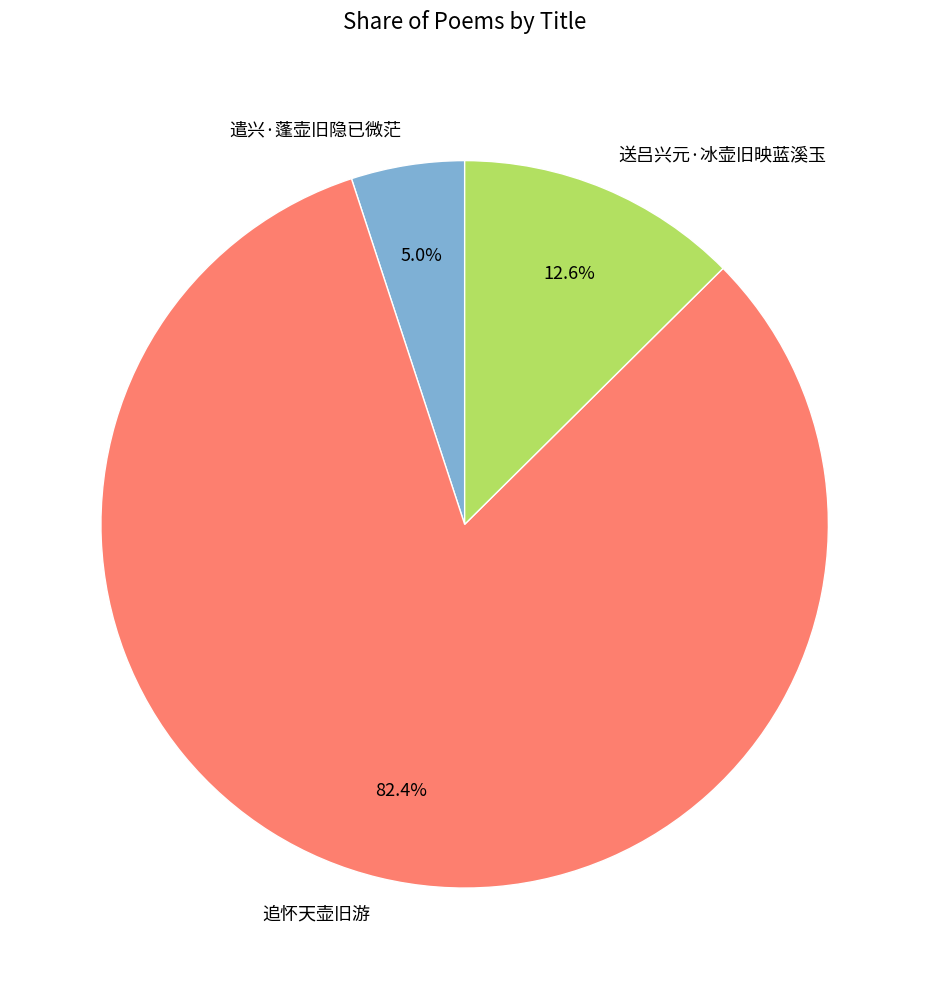

Which slice is the smallest?

遣兴·蓬壶旧隐已微茫